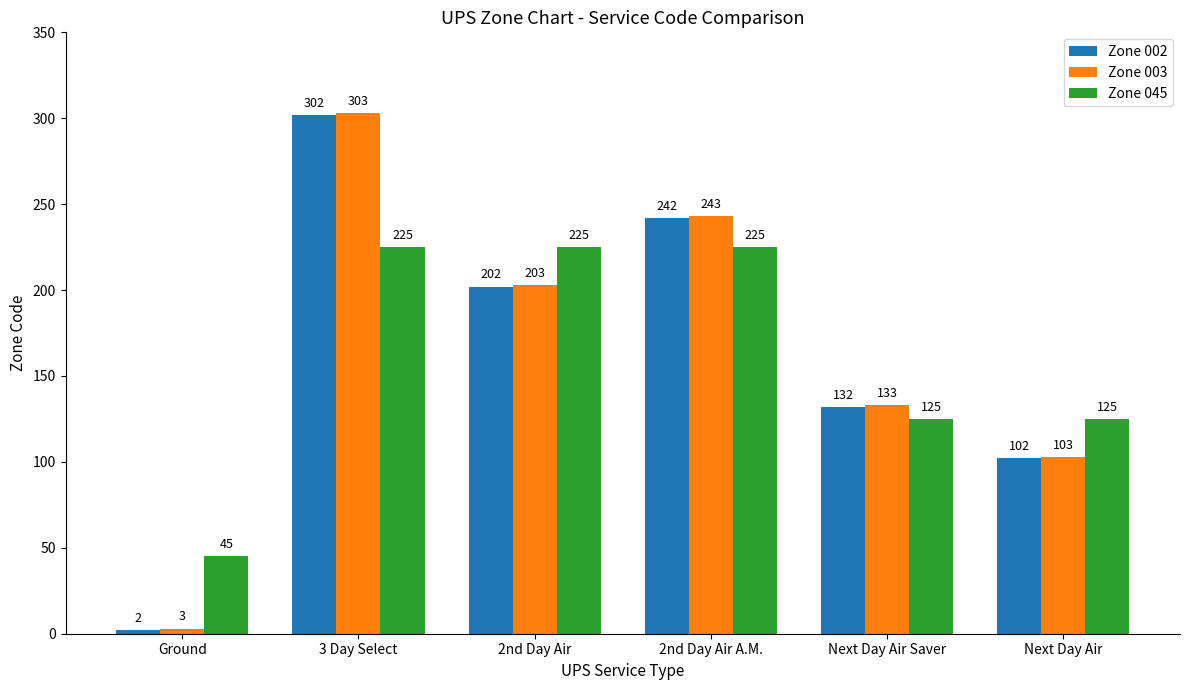

Where is Zone 002 nearest to the value 152?

Next Day Air Saver